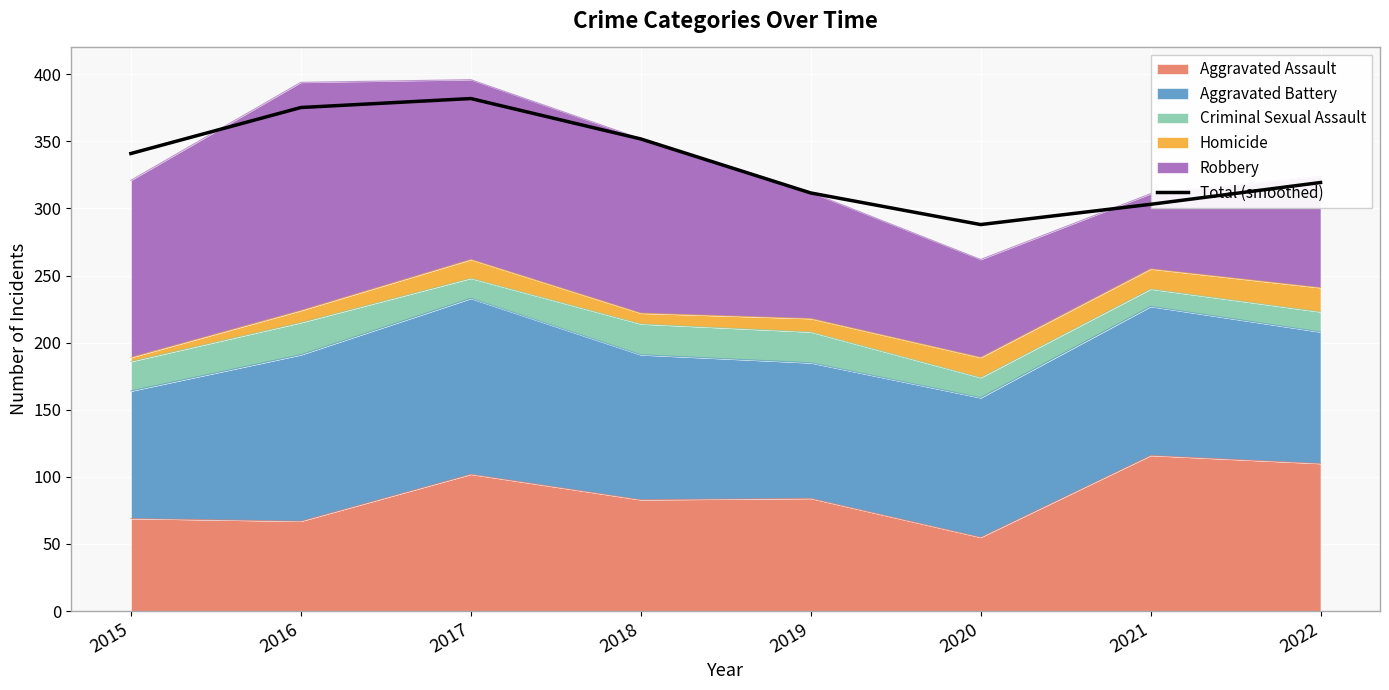

True or false: the data shows 381.9 at 2017.

True